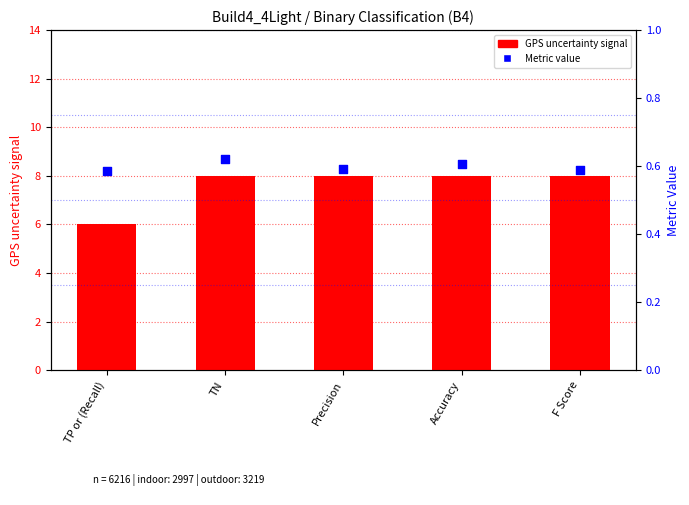

At how many categories does at least one series exceed 5?

5